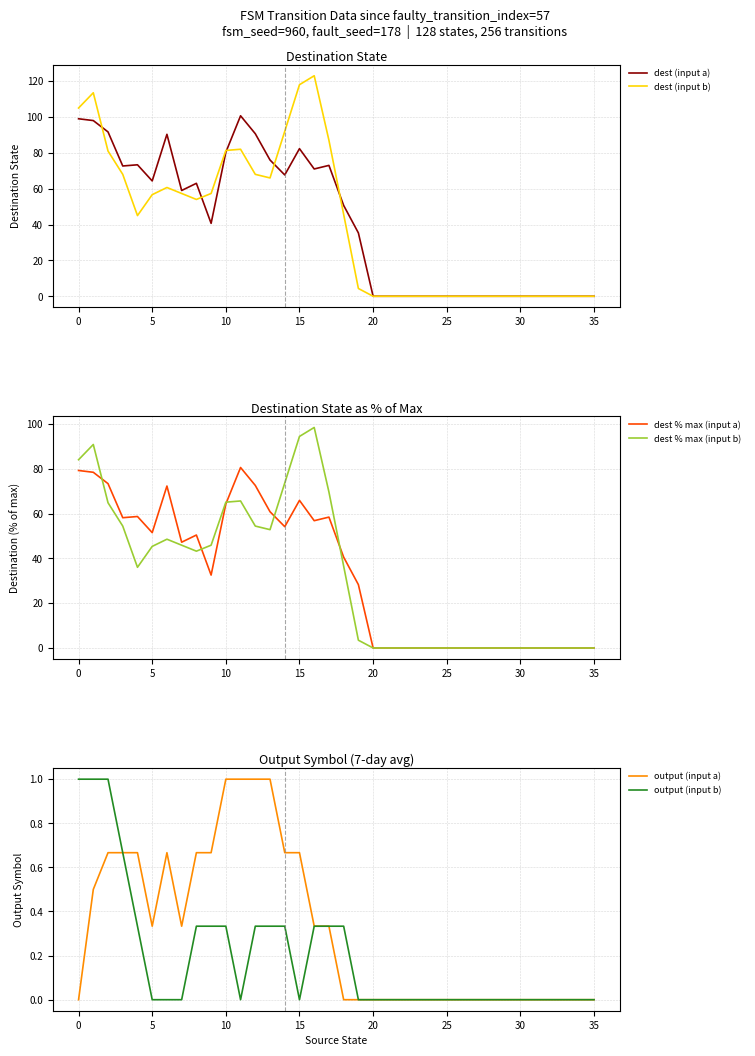

True or false: dest % max (input a) and output (input a) cross at least once.

False